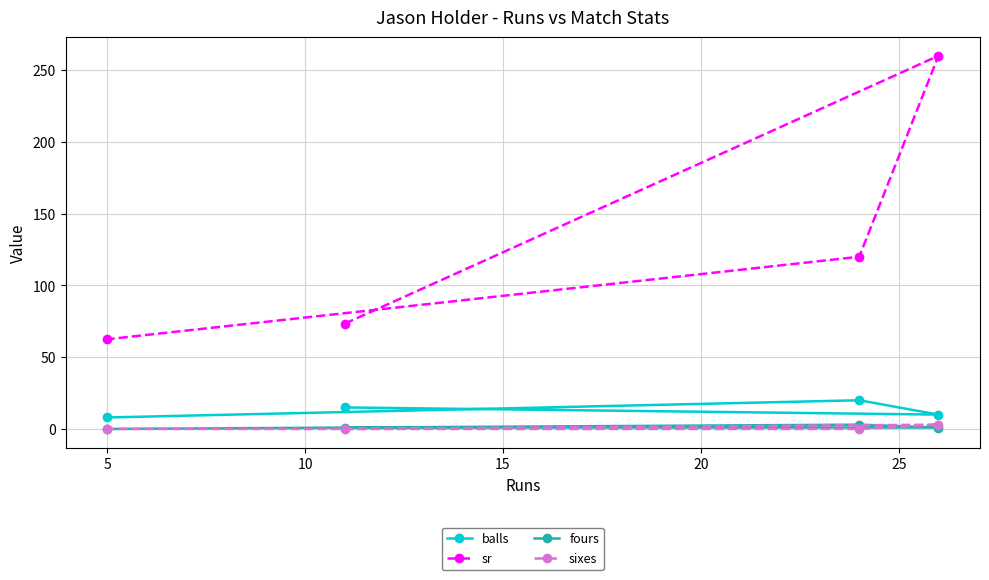

What is the value of the balls point at the 1st from the left?

8.0